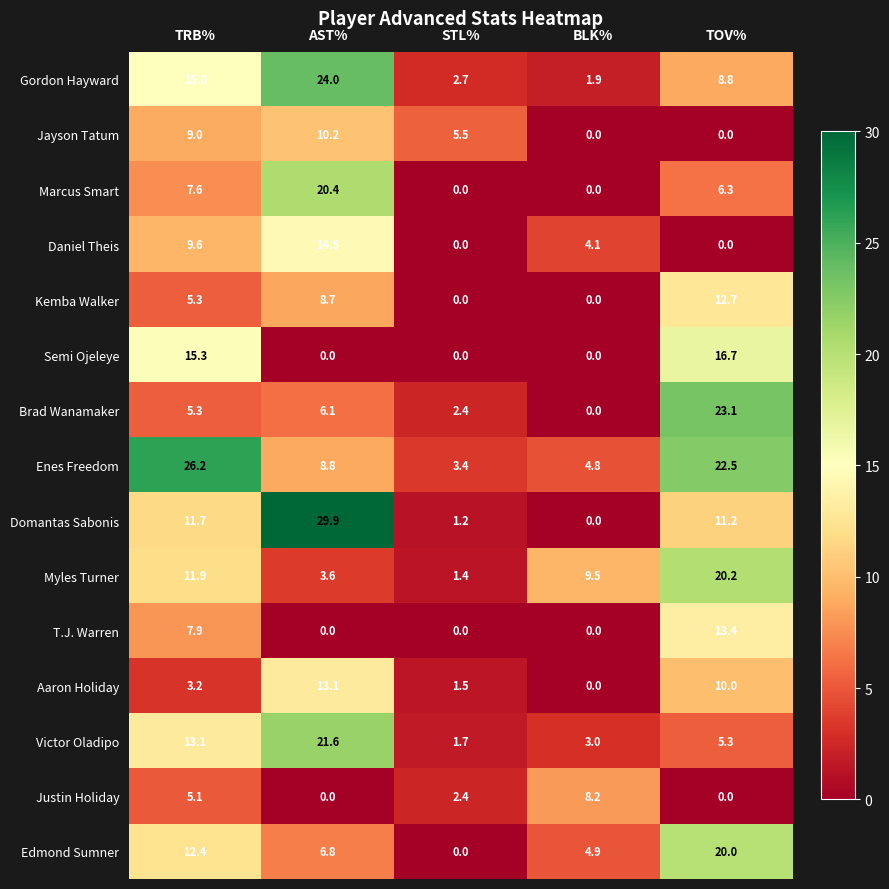

Rank the series by their maximum value, from highest to lowest.

Domantas Sabonis, Enes Freedom, Gordon Hayward, Brad Wanamaker, Victor Oladipo, Marcus Smart, Myles Turner, Edmond Sumner, Semi Ojeleye, Daniel Theis, T.J. Warren, Aaron Holiday, Kemba Walker, Jayson Tatum, Justin Holiday